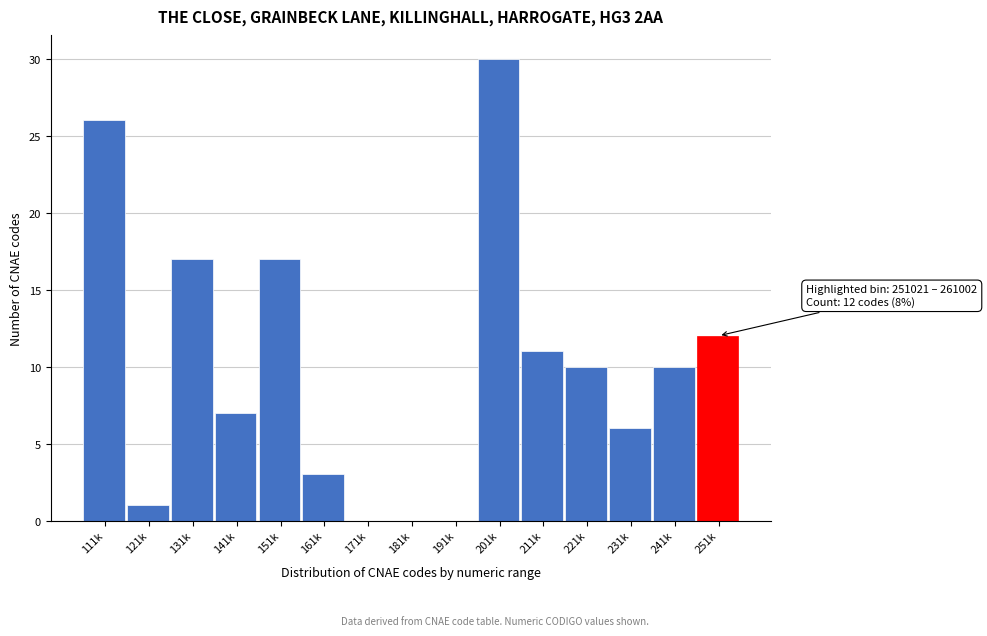

Reading right to left, transcribe all the data shown in this chart.

251k=12	241k=10	231k=6	221k=10	211k=11	201k=30	191k=0	181k=0	171k=0	161k=3	151k=17	141k=7	131k=17	121k=1	111k=26